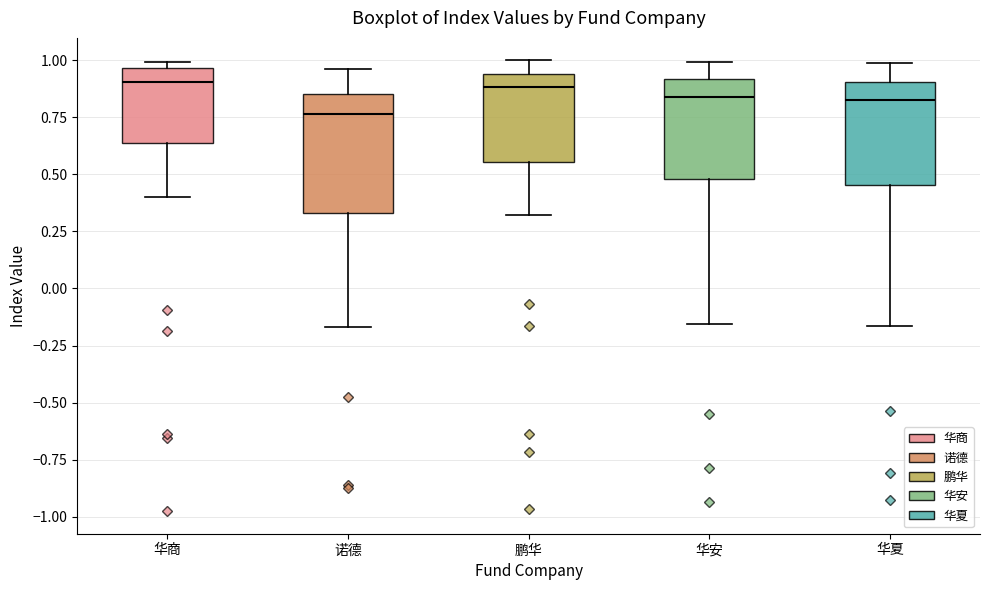

Where does the median line of the box for 华商 sit on the y-axis? The values are not printed on the chart, so give them approximately, as read against the axis.

0.90